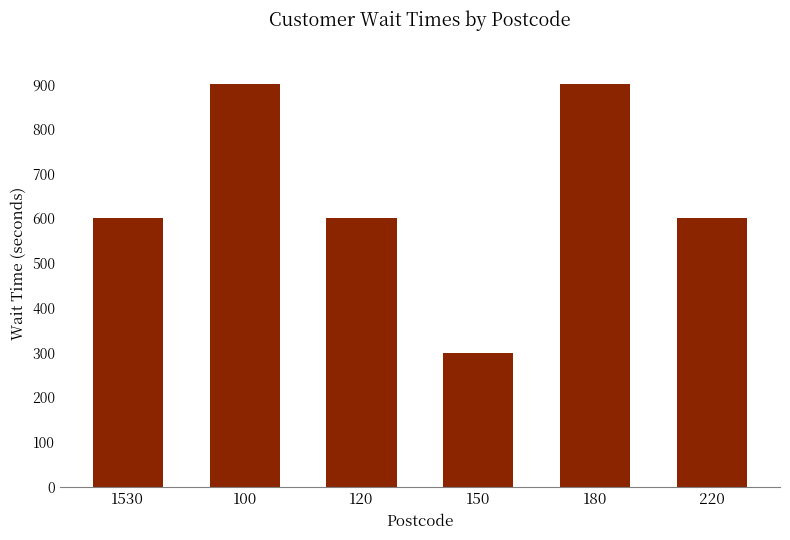

Which label corresponds to the smallest value in the chart?

150